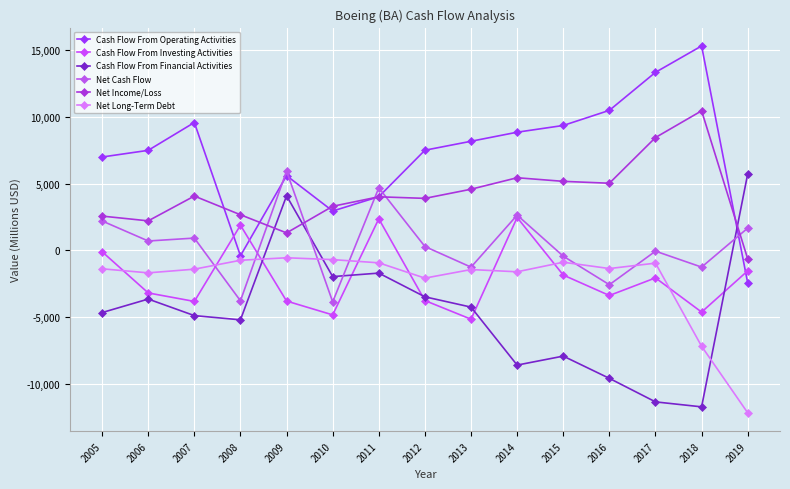

Count the number of categories in the chart.

15